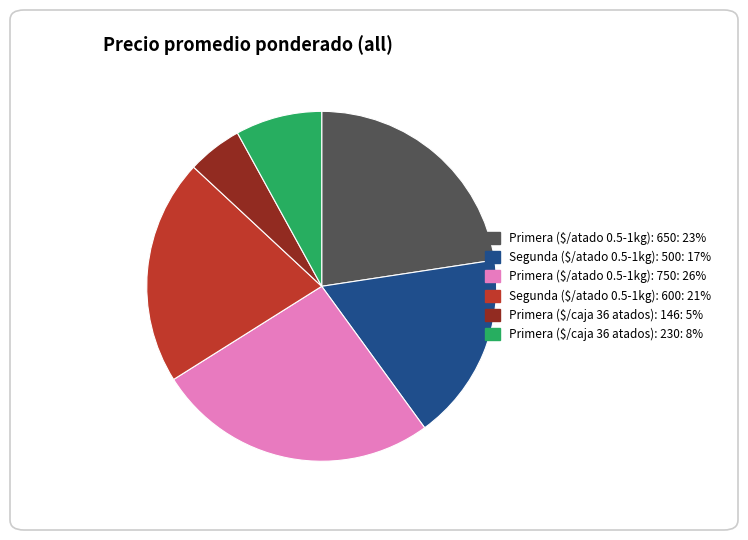

Is there a majority slice in this chart?

No